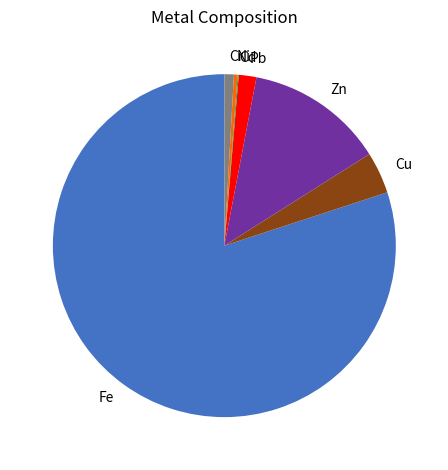

Is it true that Fe is 80% of the pie?

True